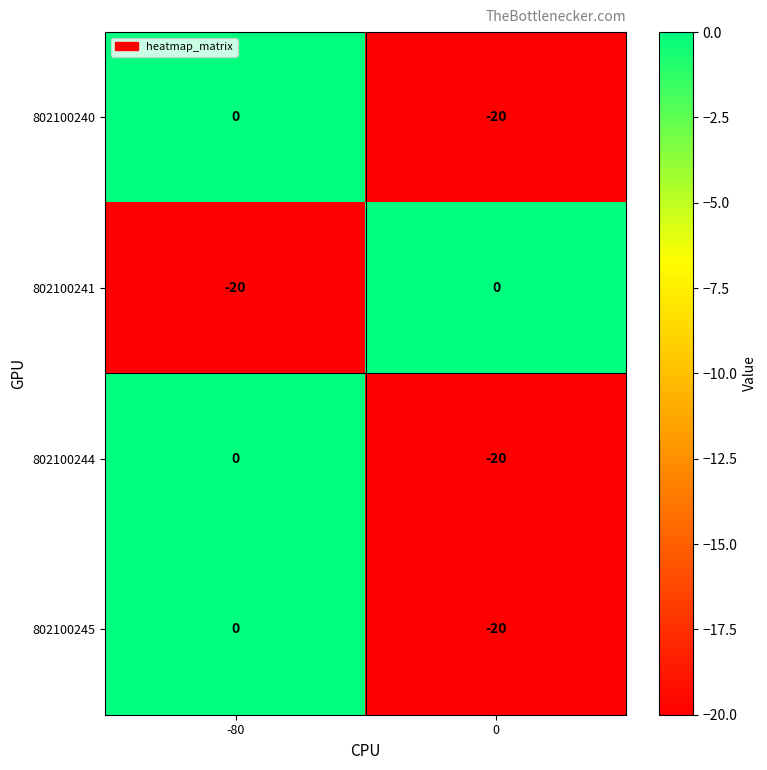

What is the spread (max minus min) of values at 0?

20